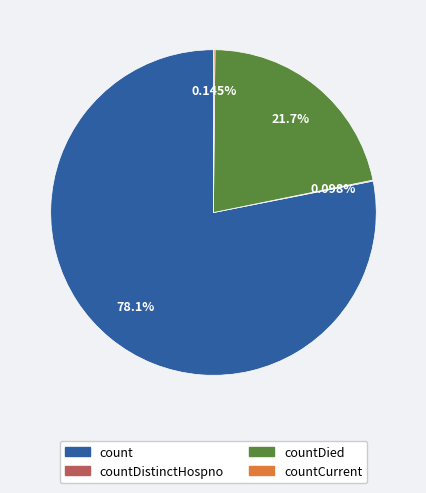

Which category has the biggest portion of the pie?

count